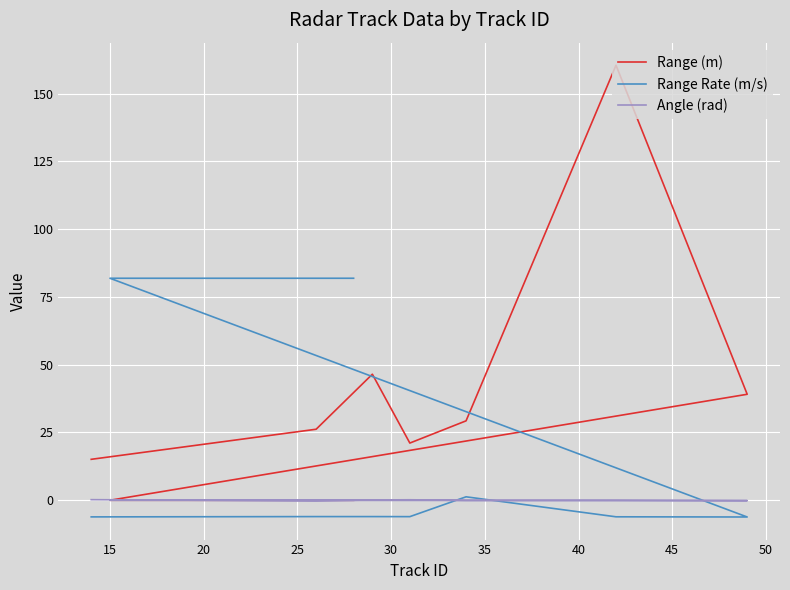

How many interior local peaks does the Range Rate (m/s) series have?

1